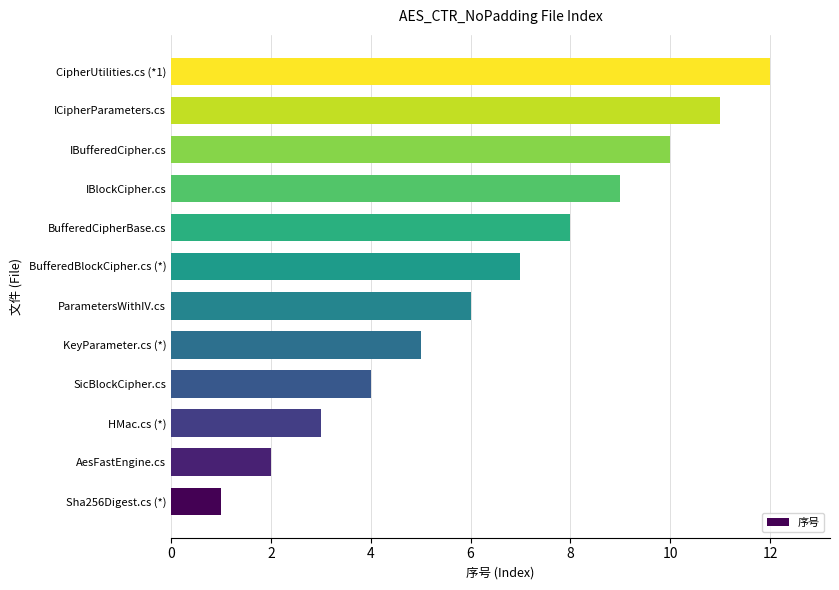

List the labels in order of value, smallest first.

Sha256Digest.cs (*), AesFastEngine.cs, HMac.cs (*), SicBlockCipher.cs, KeyParameter.cs (*), ParametersWithIV.cs, BufferedBlockCipher.cs (*), BufferedCipherBase.cs, IBlockCipher.cs, IBufferedCipher.cs, ICipherParameters.cs, CipherUtilities.cs (*1)